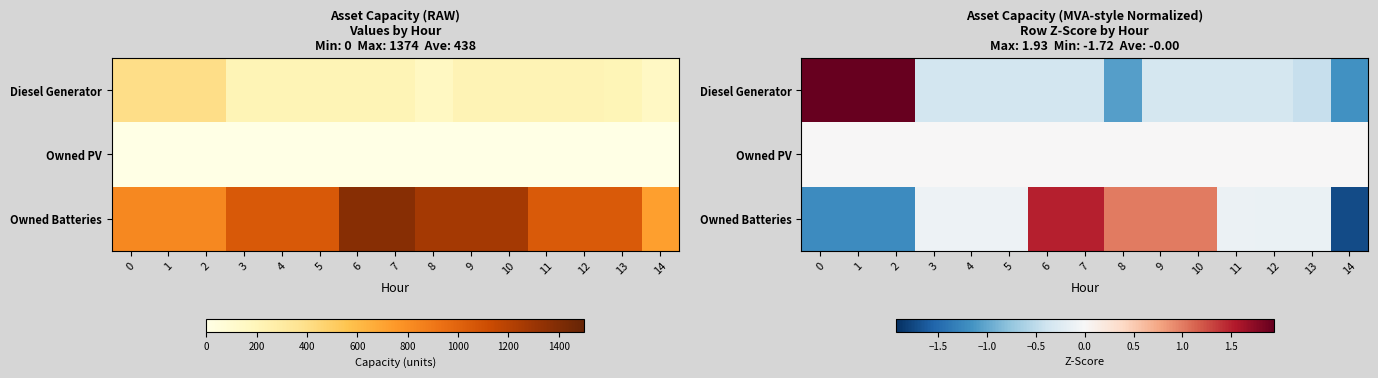

What is the lowest value of the Owned Batteries series?

-1.7